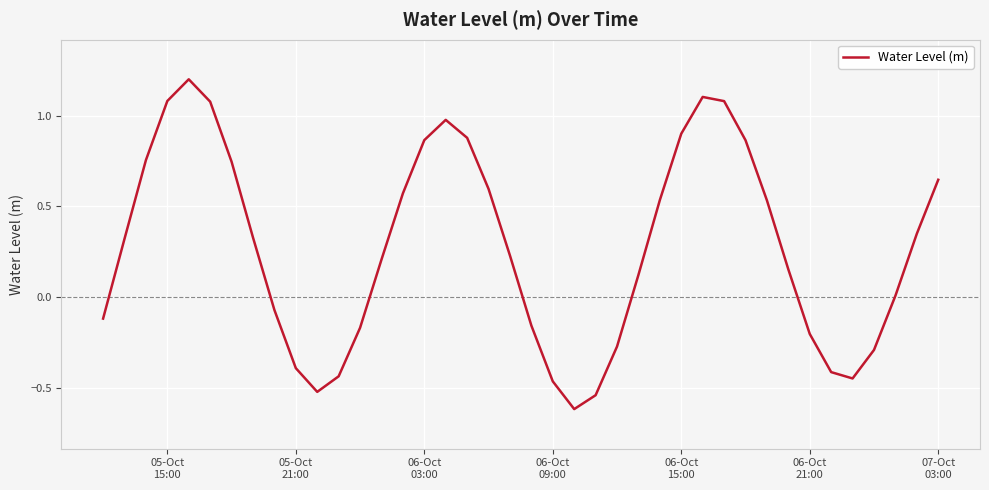

What is the minimum value shown in the chart?

-0.6